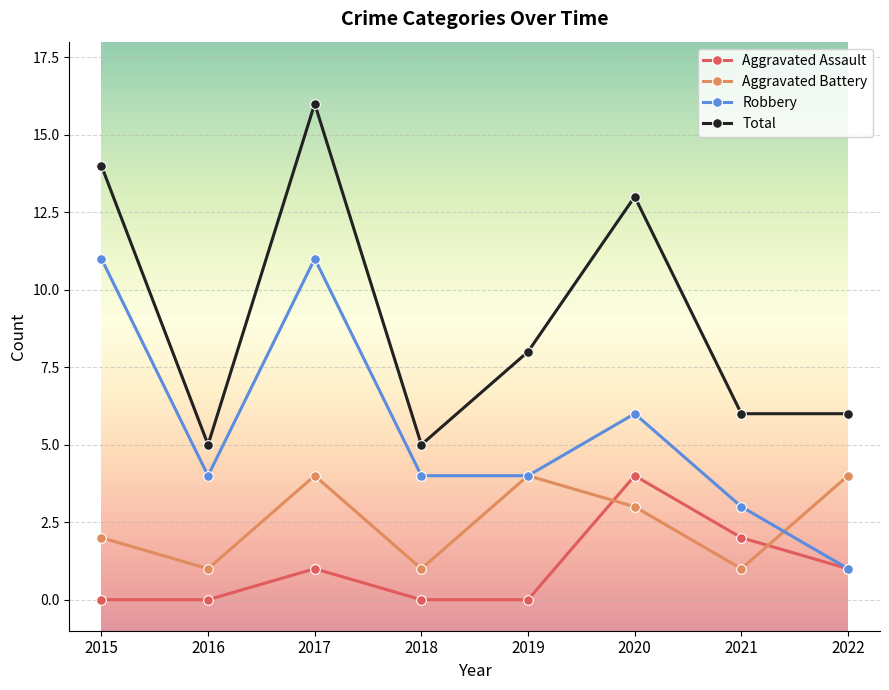

Which series has the largest range (max minus min)?

Total